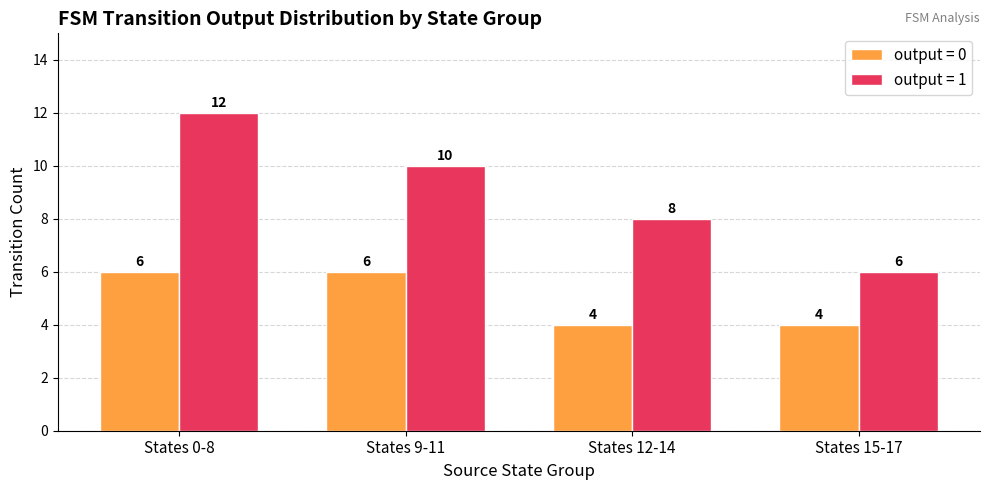

How many groups of bars are there?

4